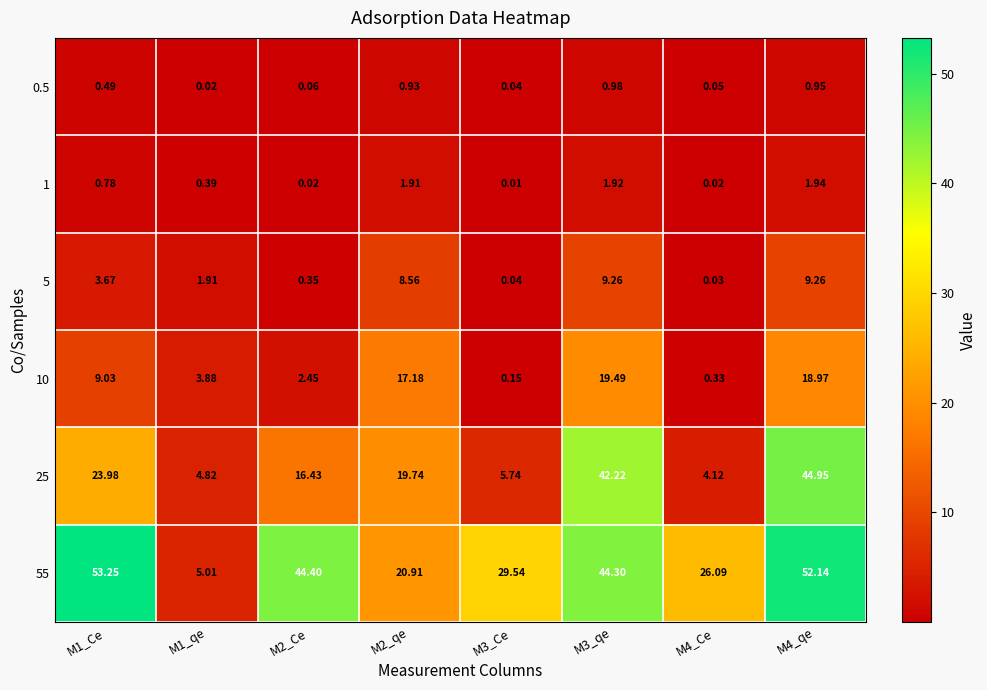

Is the value of 0.5 at M2_Ce greater than the value of 10 at M2_Ce?

No